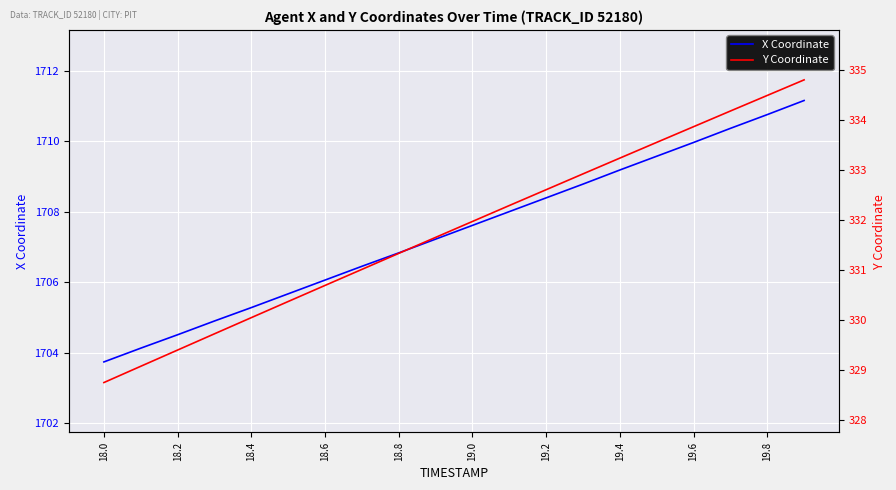

What is the minimum value for X Coordinate?

1703.7